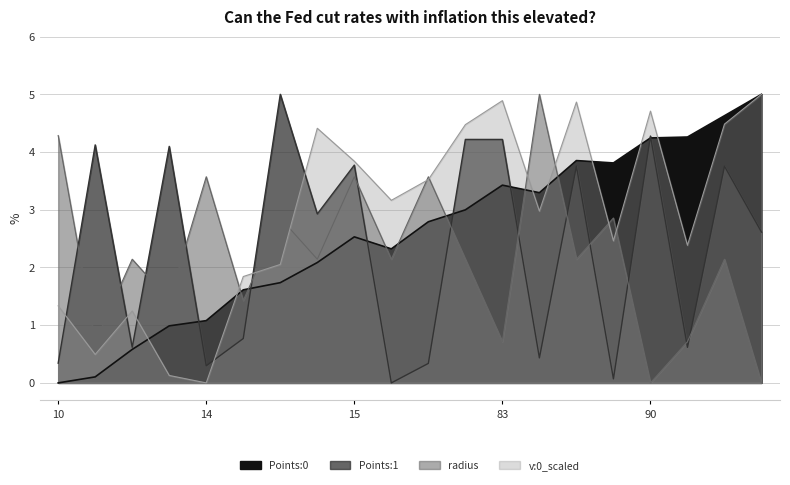

What is the difference between the maximum and minimum values in the Points:0 series?

5.0